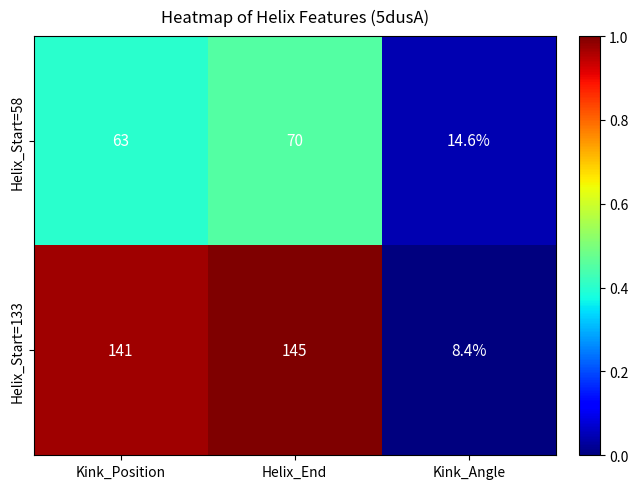

What is the total value across all series at Helix_End?

215.0